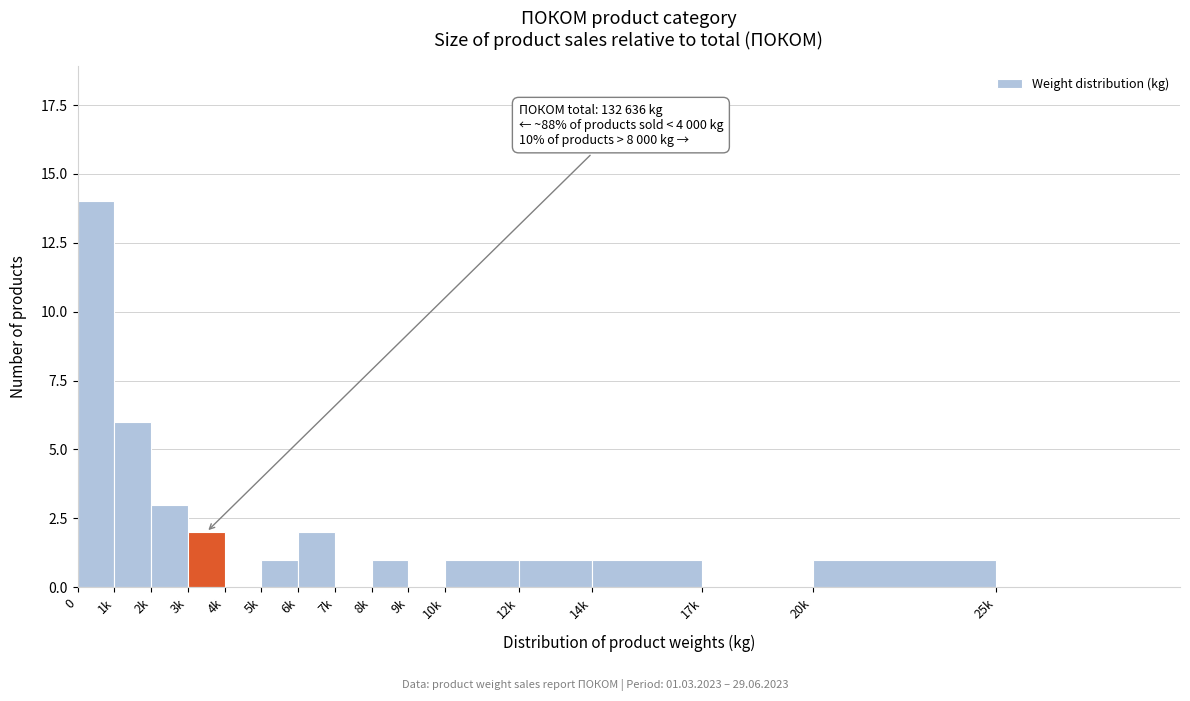

Reading right to left, what are all the values shown in this chart?

25k=0	20k=1	17k=0	14k=1	12k=1	10k=1	9k=0	8k=1	7k=0	6k=2	5k=1	4k=0	3k=2	2k=3	1k=6	0=14